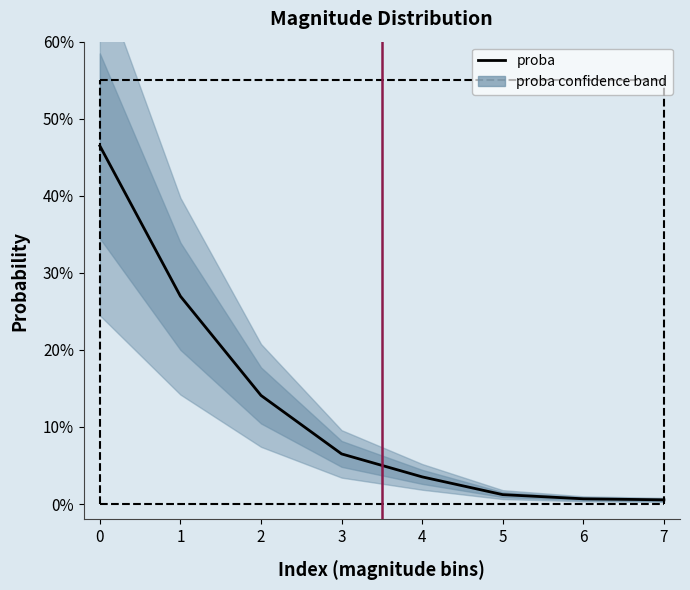

At which label is the value closest to 0?

7